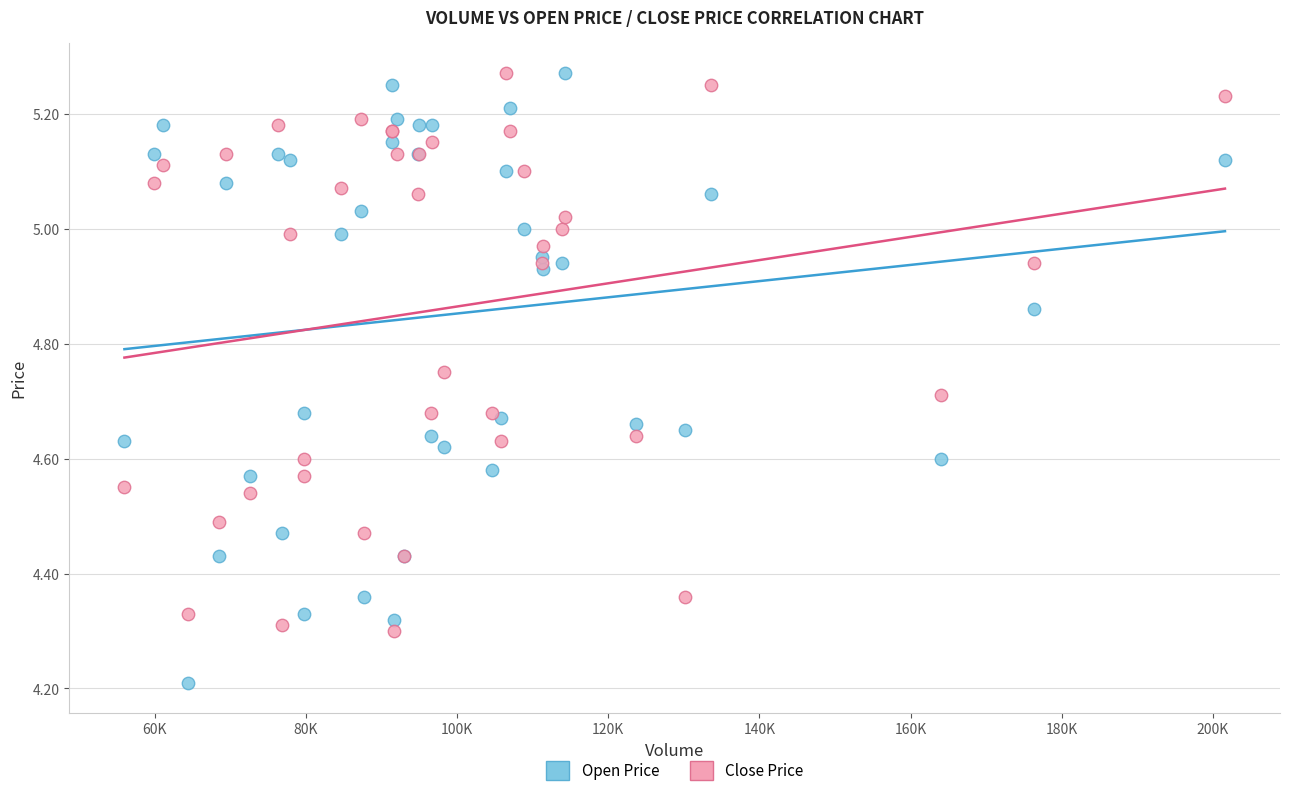

Which series has the widest spread of Y values?

Open Price